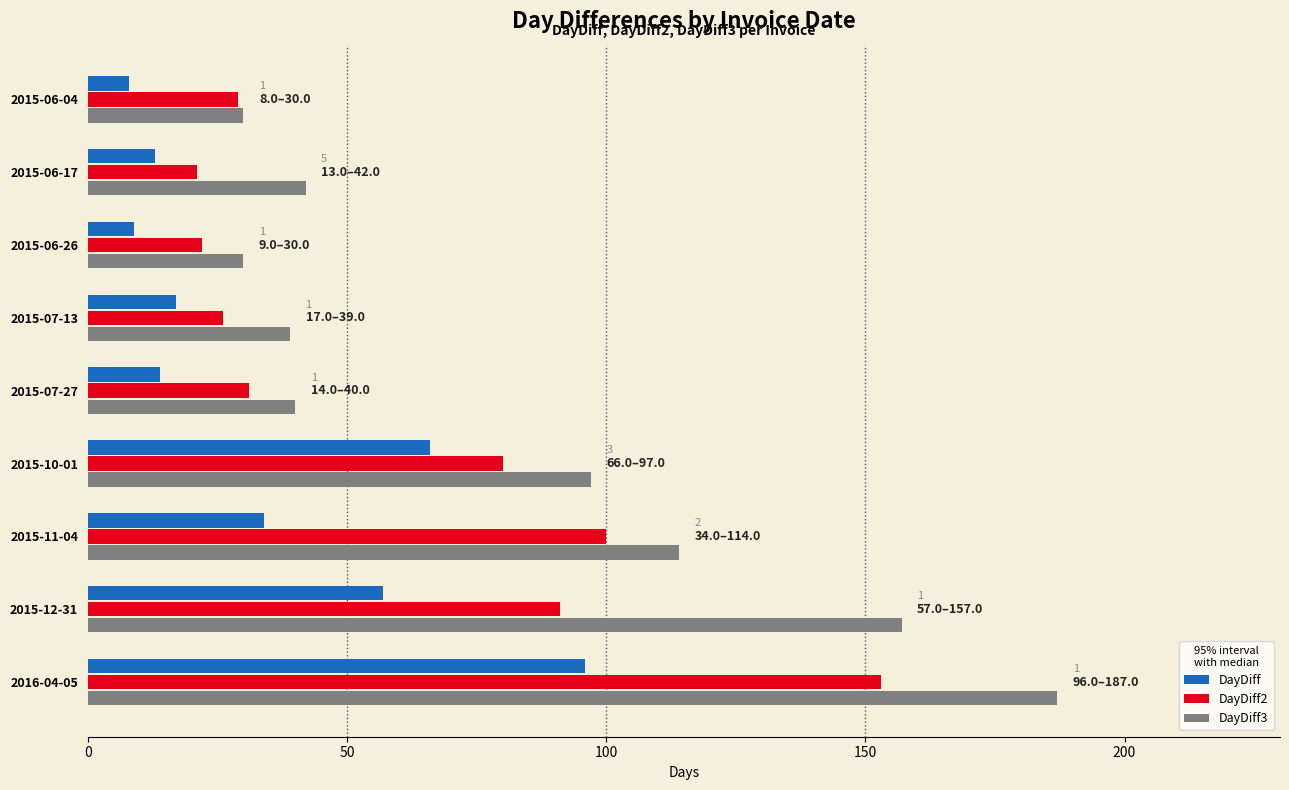

What are all the series names shown in the legend?

DayDiff, DayDiff2, DayDiff3